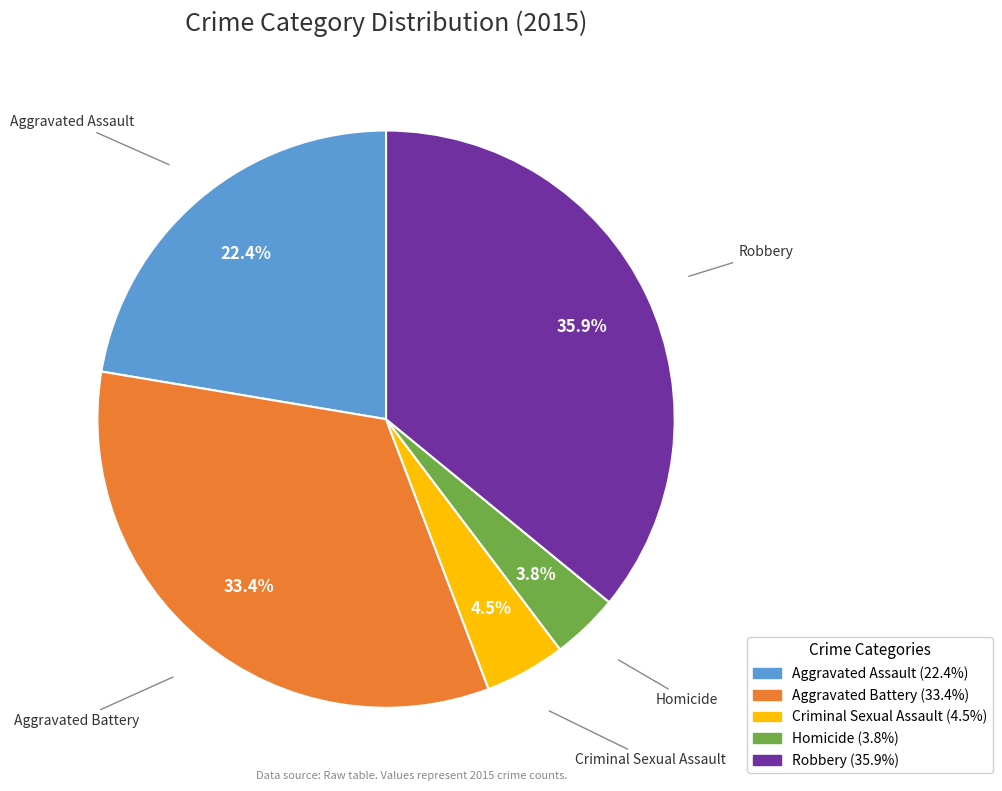

Approximately how many times larger is the value at Aggravated Assault compared to Homicide?

5.9